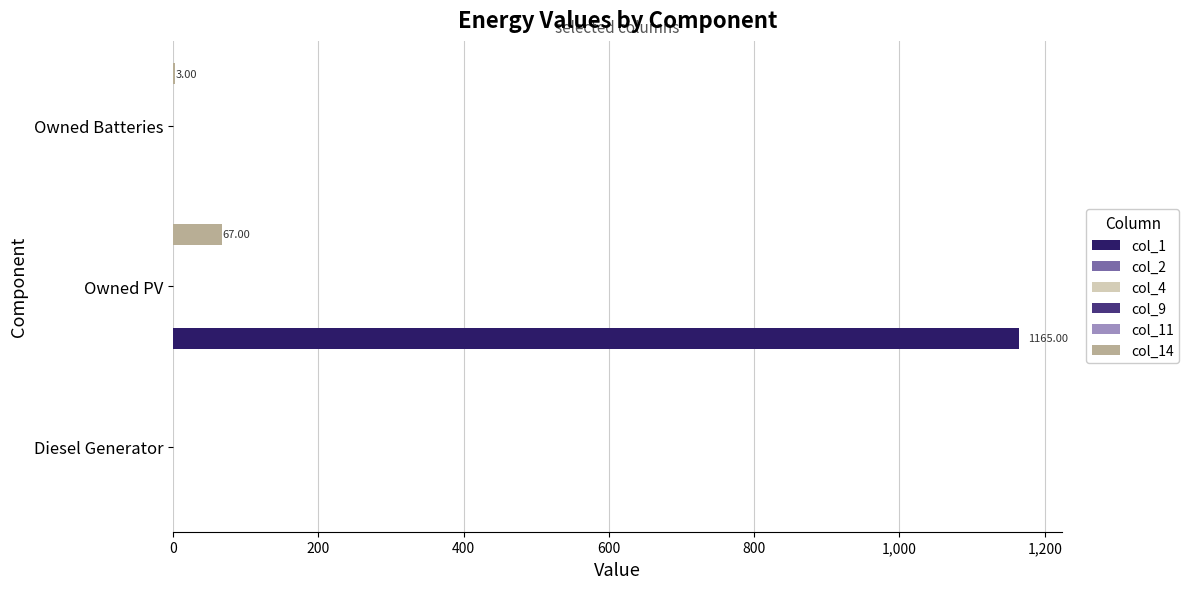

What are all the series names shown in the legend?

col_1, col_2, col_4, col_9, col_11, col_14